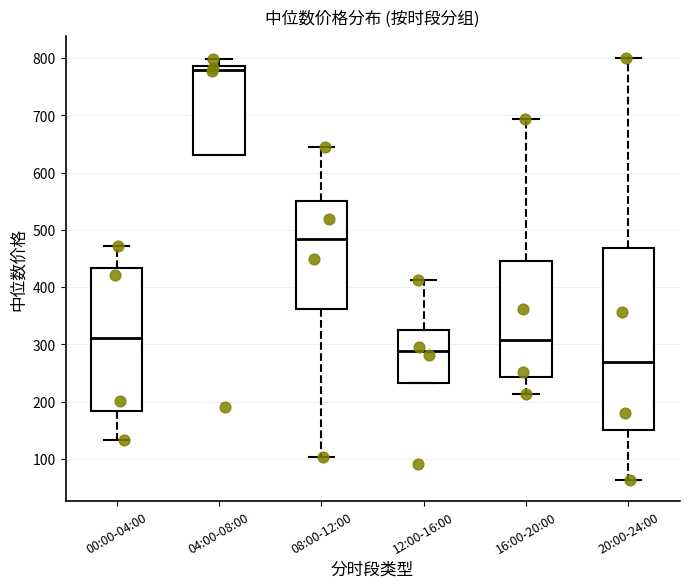

Reading left to right, read every box against the y-axis: the position of its median line, the range the box covers, and the ends of its whiskers. The values are not printed on the chart, so give them approximately, as read against the axis.

00:00-04:00: median 310, box 180 to 430, whiskers 130 to 470
04:00-08:00: median 780, box 630 to 790, whiskers 630 to 800
08:00-12:00: median 480, box 360 to 550, whiskers 100 to 640
12:00-16:00: median 290, box 230 to 320, whiskers 230 to 410
16:00-20:00: median 310, box 240 to 450, whiskers 210 to 690
20:00-24:00: median 270, box 150 to 470, whiskers 60 to 800